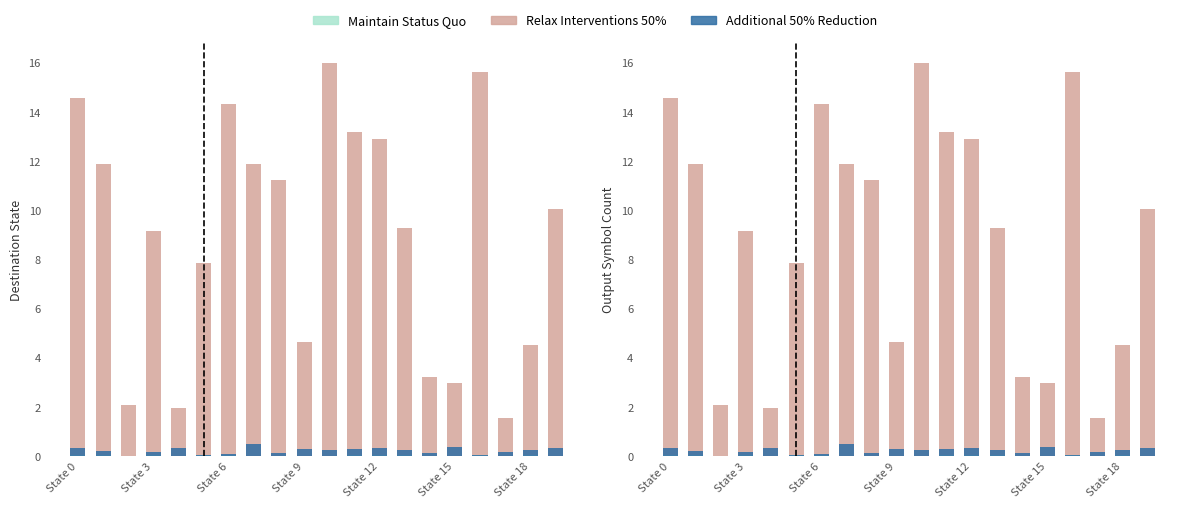

At 8, list the series in order from smallest to largest.

Maintain Status Quo, Additional 50% Reduction, Relax Interventions 50%